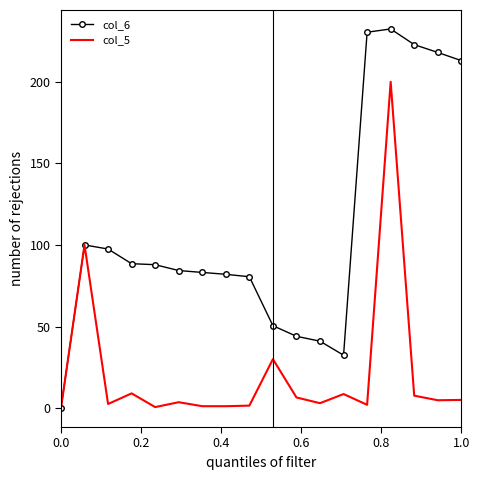

Which series has the largest total across all categories?

col_6